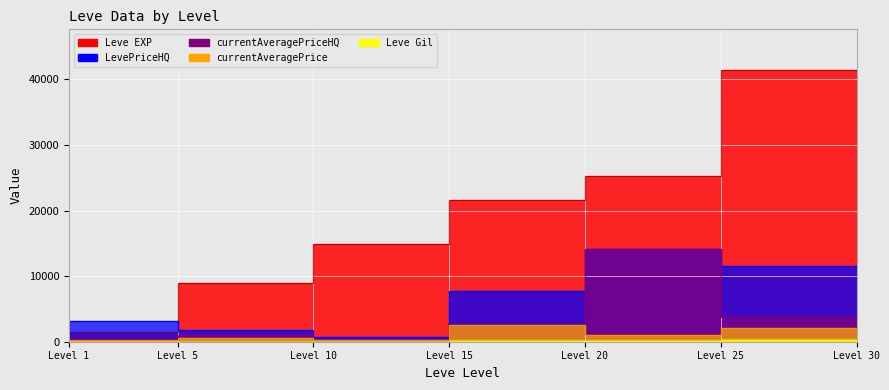

Reading left to right, transcribe all the data shown in this chart.

Leve EXP: 800.0	1420.0	8930.0	14920.0	21600.0	25250.0	41410.0
Leve Gil: 113.0	140.0	169.0	172.0	281.0	326.0	372.0
currentAveragePrice: 328.2	317.9	608.0	220.0	2588.0	950.0	2122.7
currentAveragePriceHQ: 623.8	367.3	1057.5	220.0	2588.0	14063.3	3832.6
LevePriceHQ: 623.8	3140.0	1824.0	660.0	7764.0	14063.3	11497.7